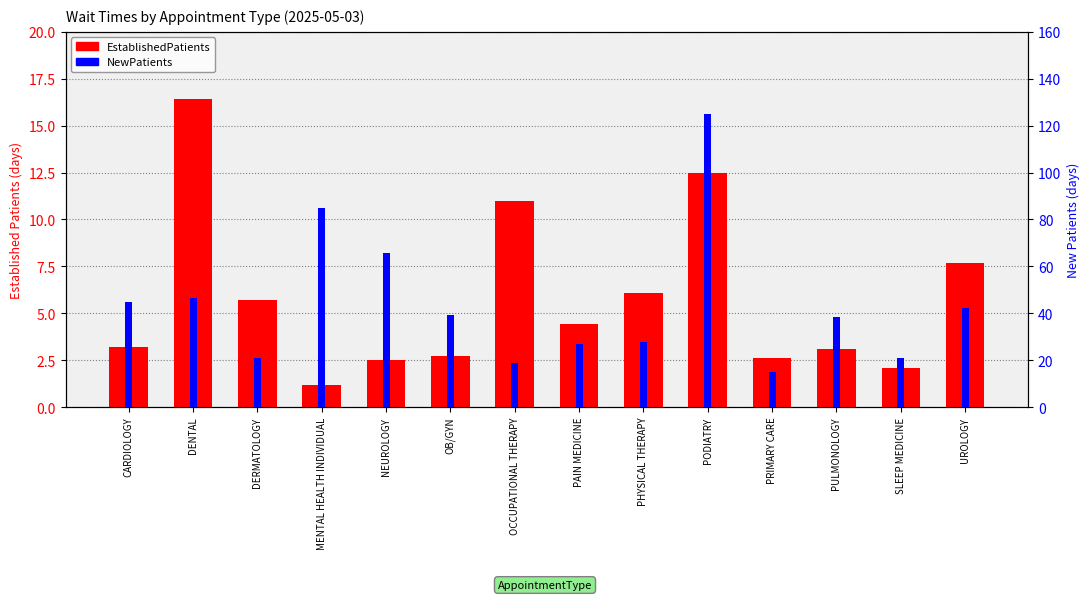

Rank the series by their maximum value, from lowest to highest.

EstablishedPatients, NewPatients